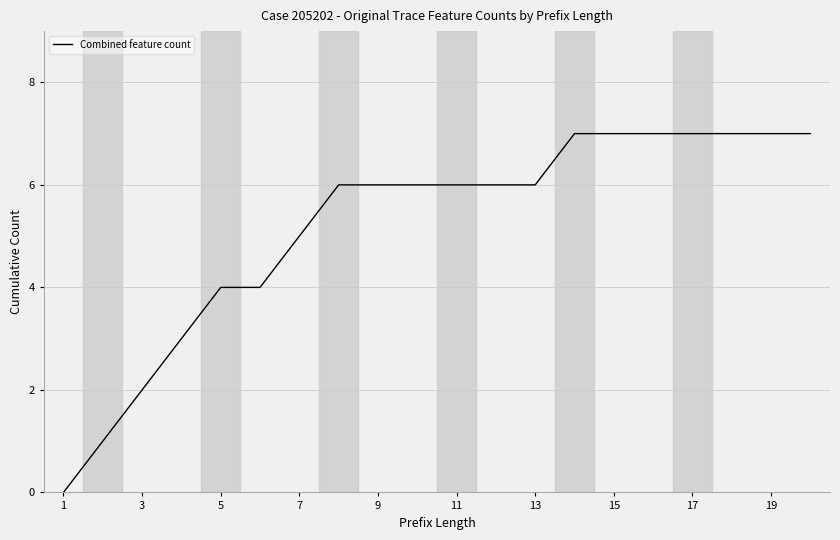

What is the difference between the maximum and minimum values?

7